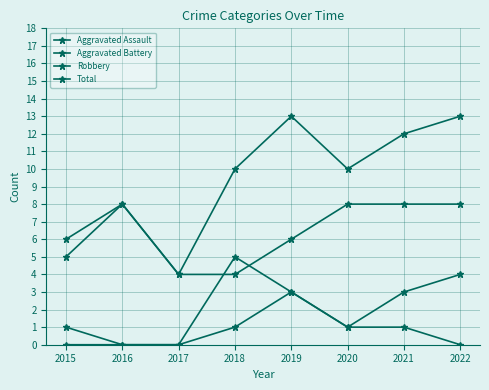

At which category is the sum across all series the highest?

2019